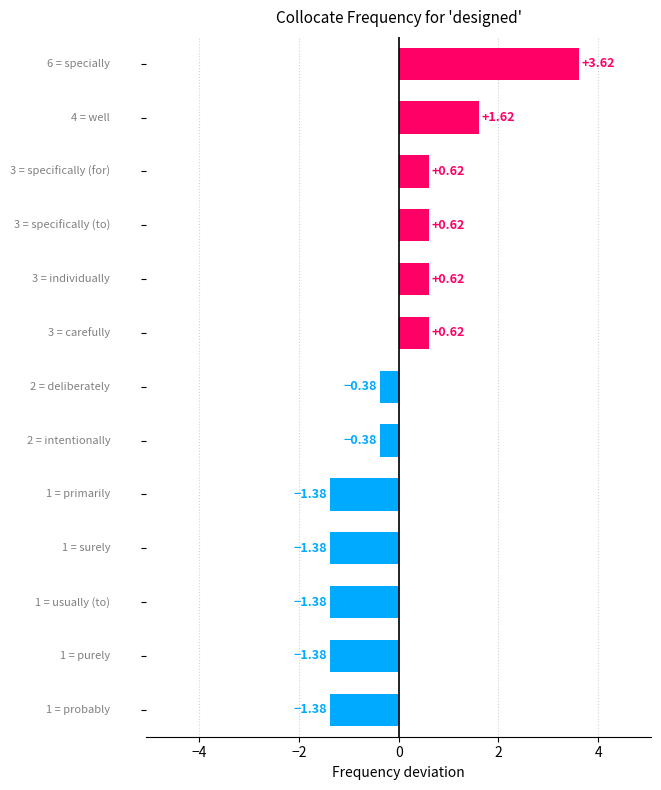

What is the difference between the maximum and minimum values?

5.0